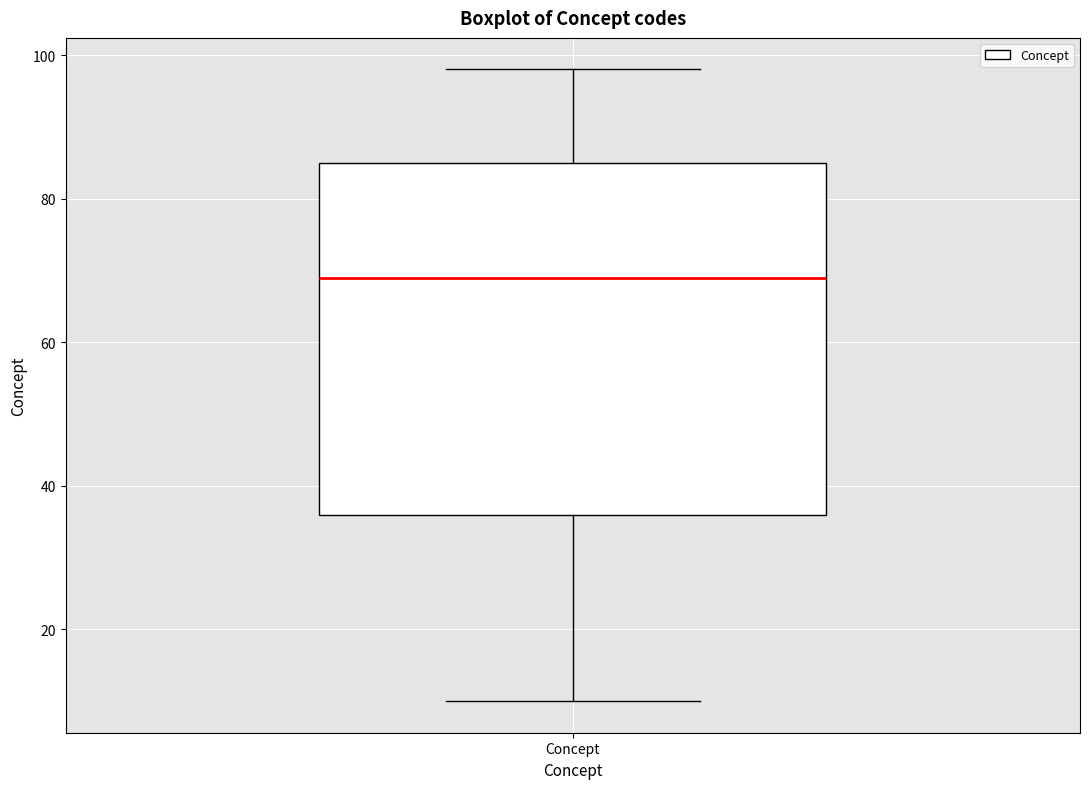

Where does the median line of the box for Concept sit on the y-axis? The values are not printed on the chart, so give them approximately, as read against the axis.

70